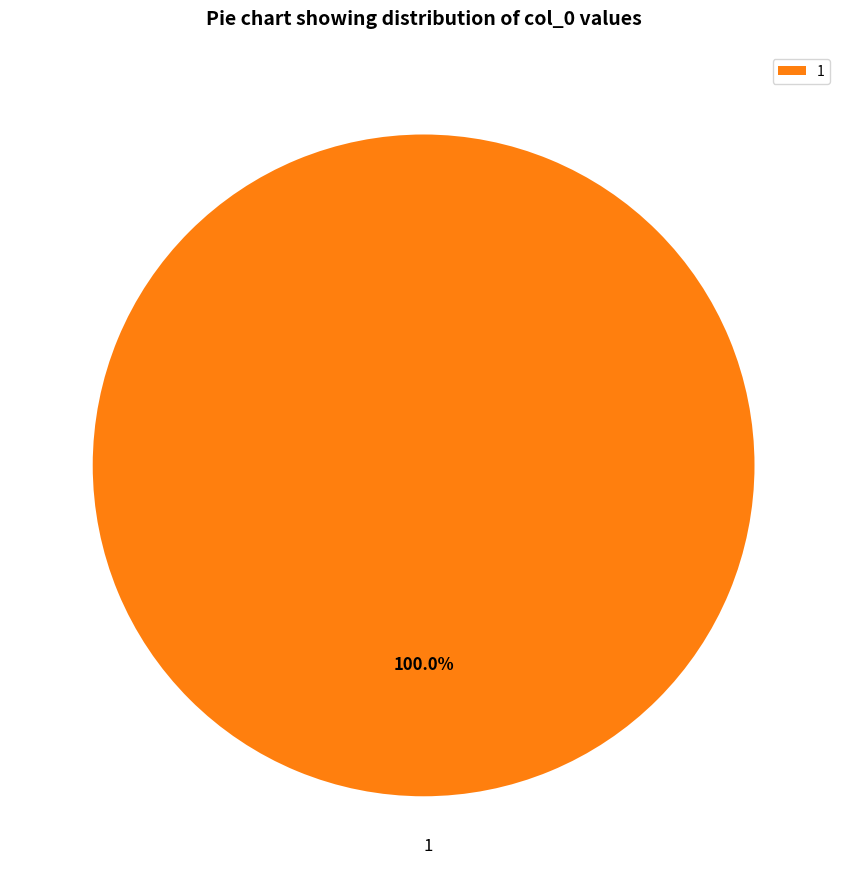

Rank the categories by value from lowest to highest.

1